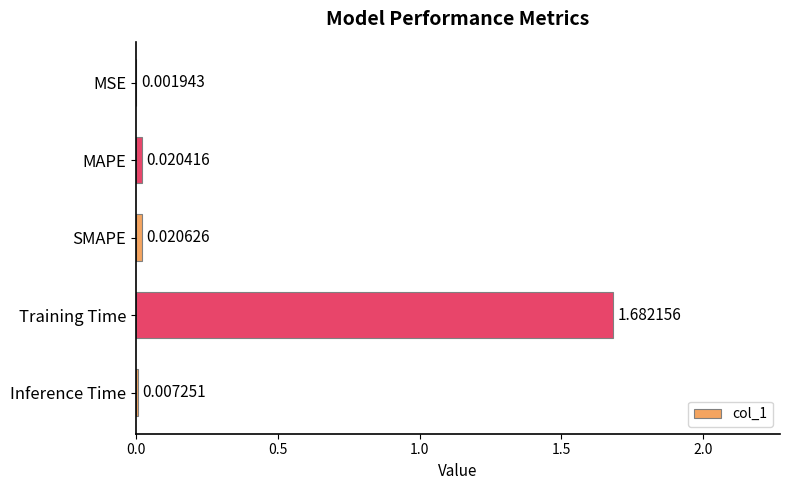

Which category has the highest value across all series?

Training Time